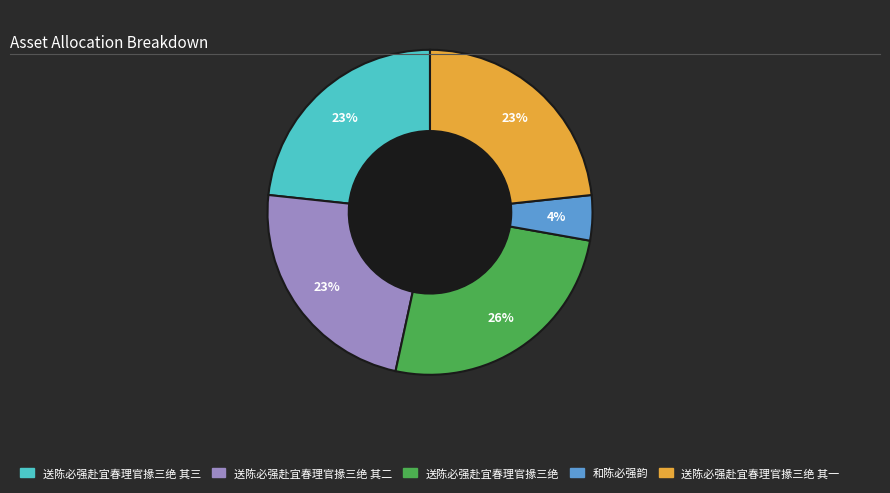

To the nearest percent, what is the average slice percentage?

20%